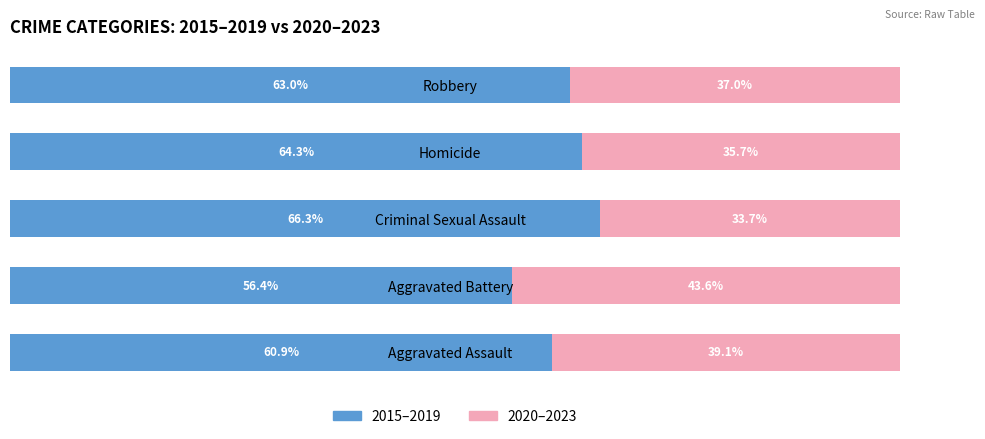

List the labels in order of 2015–2019 value, largest first.

Criminal Sexual Assault, Homicide, Robbery, Aggravated Assault, Aggravated Battery